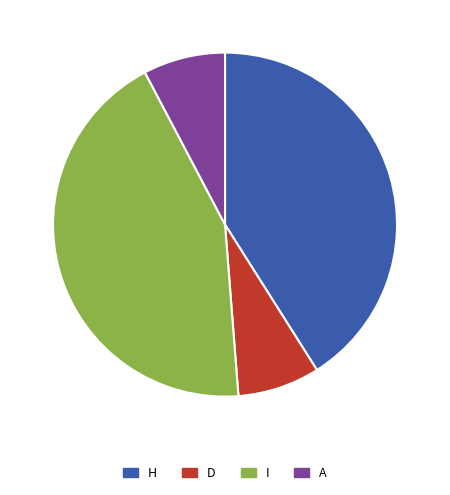

Is it true that I is 35% of the pie?

False